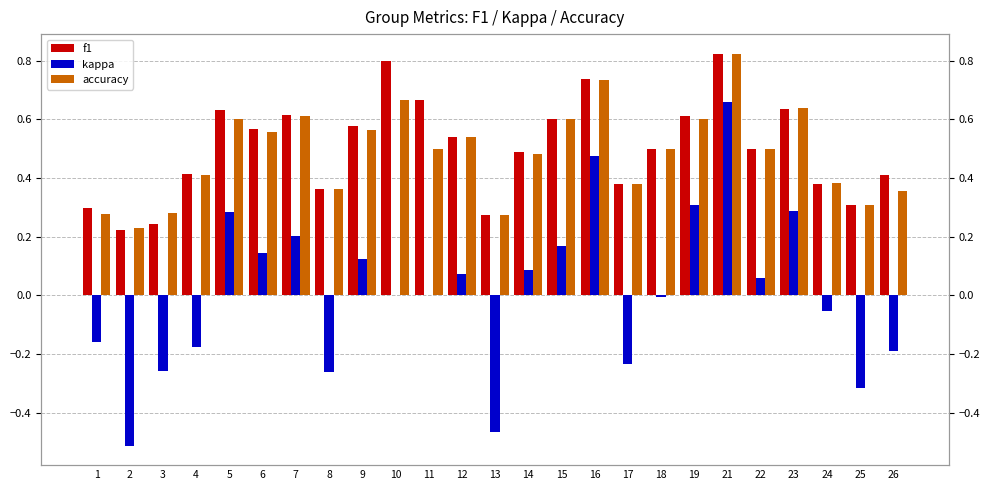

Reading right to left, transcribe all the data shown in this chart.

f1: 26=0.4	25=0.3	24=0.4	23=0.6	22=0.5	21=0.8	19=0.6	18=0.5	17=0.4	16=0.7	15=0.6	14=0.5	13=0.3	12=0.5	11=0.7	10=0.8	9=0.6	8=0.4	7=0.6	6=0.6	5=0.6	4=0.4	3=0.2	2=0.2	1=0.3
kappa: 26=-0.2	25=-0.3	24=-0.1	23=0.3	22=0.1	21=0.7	19=0.3	18=-0.0	17=-0.2	16=0.5	15=0.2	14=0.1	13=-0.5	12=0.1	11=0.0	10=0.0	9=0.1	8=-0.3	7=0.2	6=0.1	5=0.3	4=-0.2	3=-0.3	2=-0.5	1=-0.2
accuracy: 26=0.4	25=0.3	24=0.4	23=0.6	22=0.5	21=0.8	19=0.6	18=0.5	17=0.4	16=0.7	15=0.6	14=0.5	13=0.3	12=0.5	11=0.5	10=0.7	9=0.6	8=0.4	7=0.6	6=0.6	5=0.6	4=0.4	3=0.3	2=0.2	1=0.3